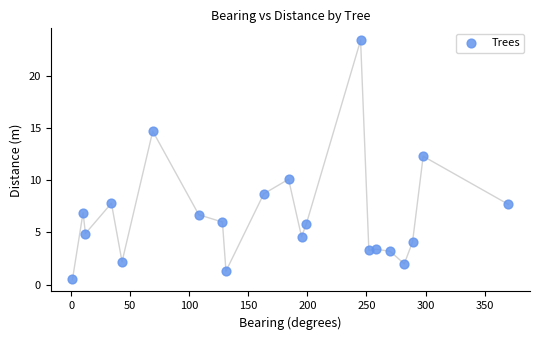

What Y value in the scatter plot is closest to 11?

10.1